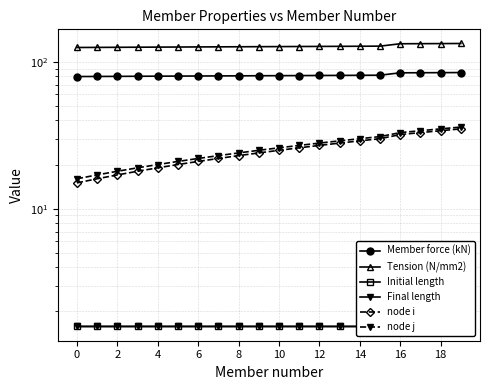

What is the sum of all Tension (N/mm2) values?

2560.2